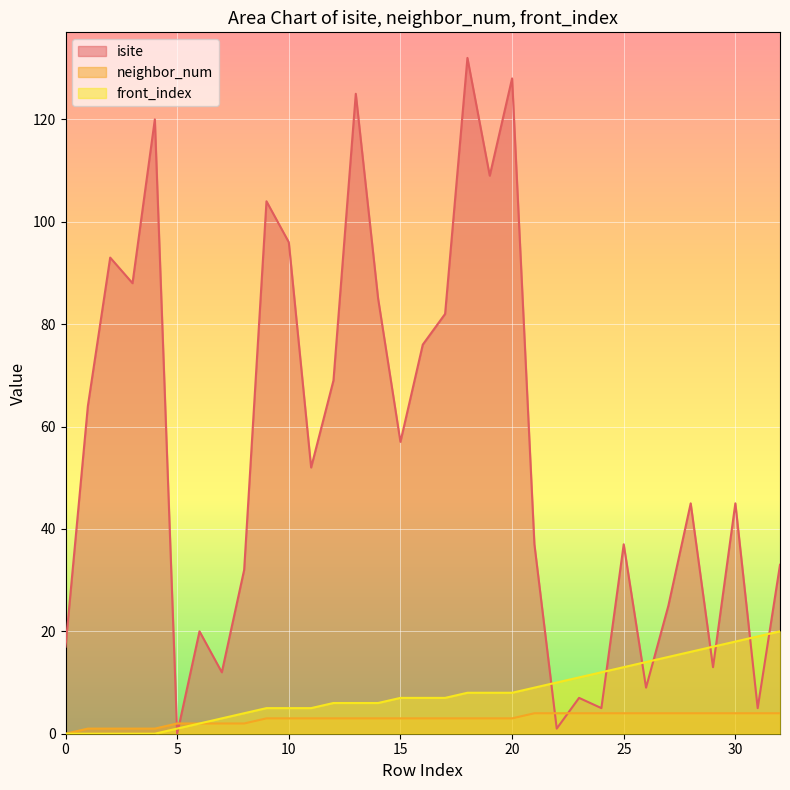

Which series has the largest range (max minus min)?

isite